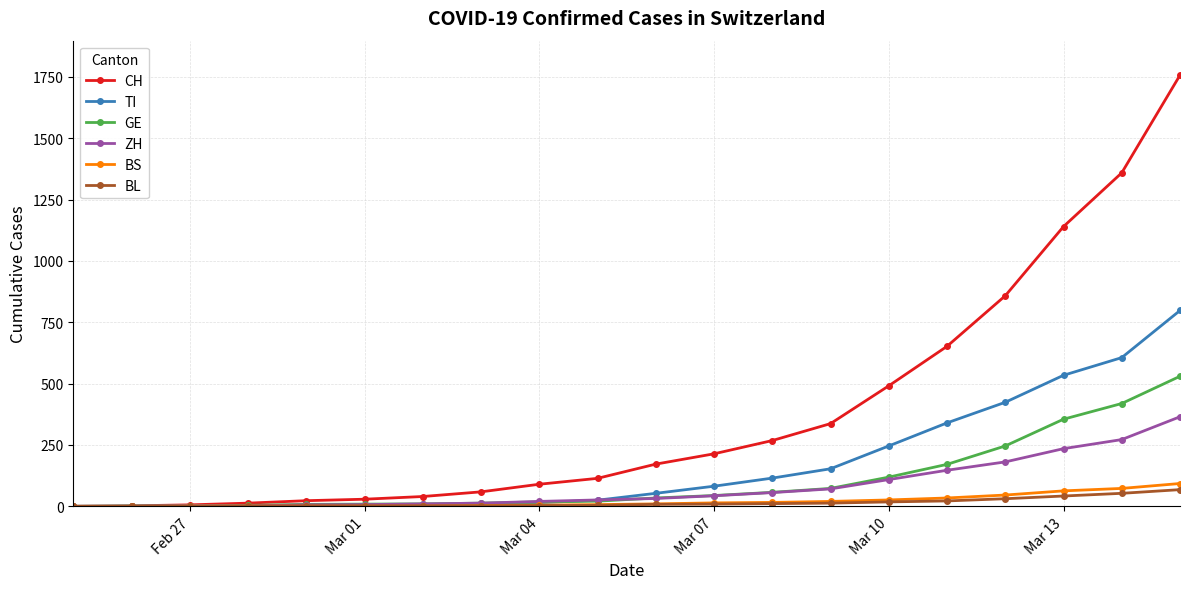

Which series has the largest range (max minus min)?

CH